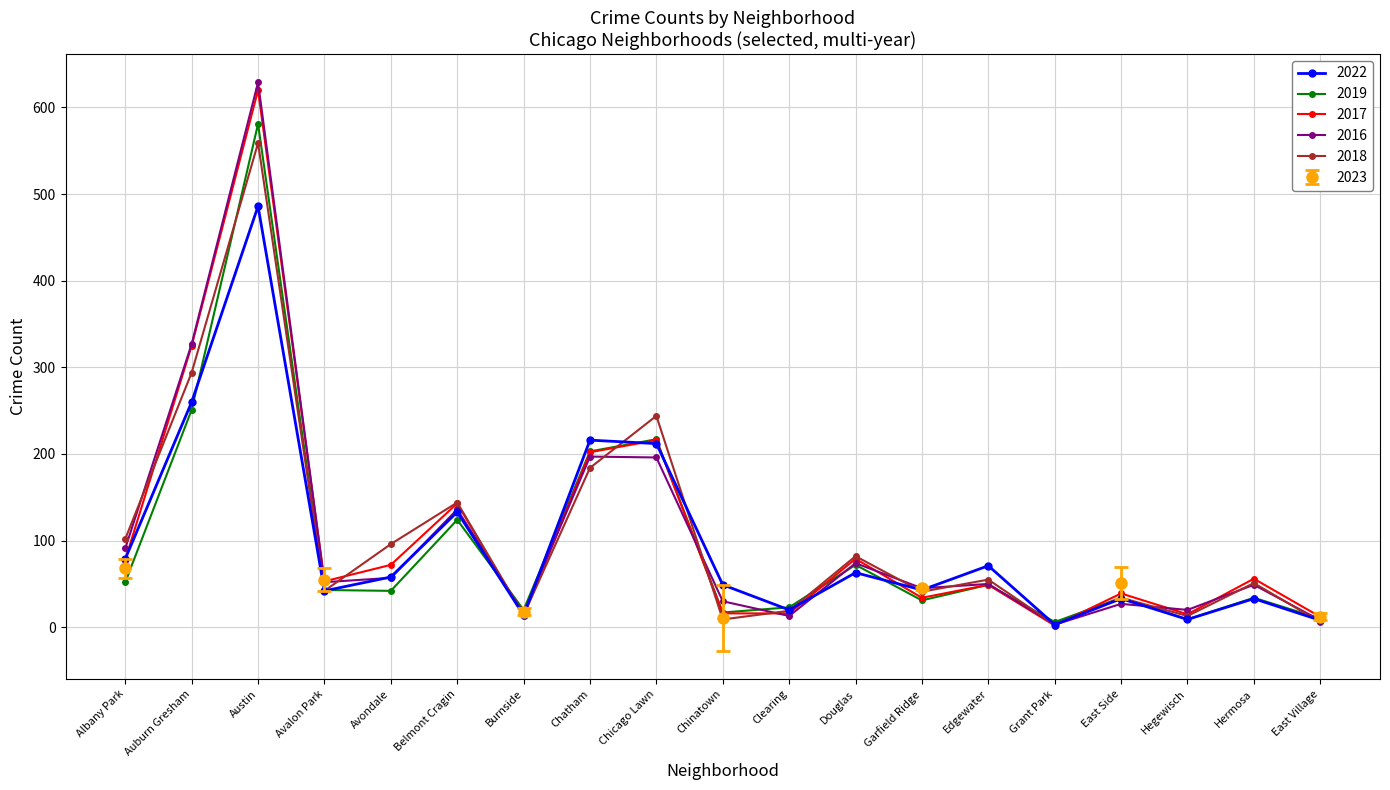

Which has a higher value, Hermosa or Avalon Park?

Avalon Park